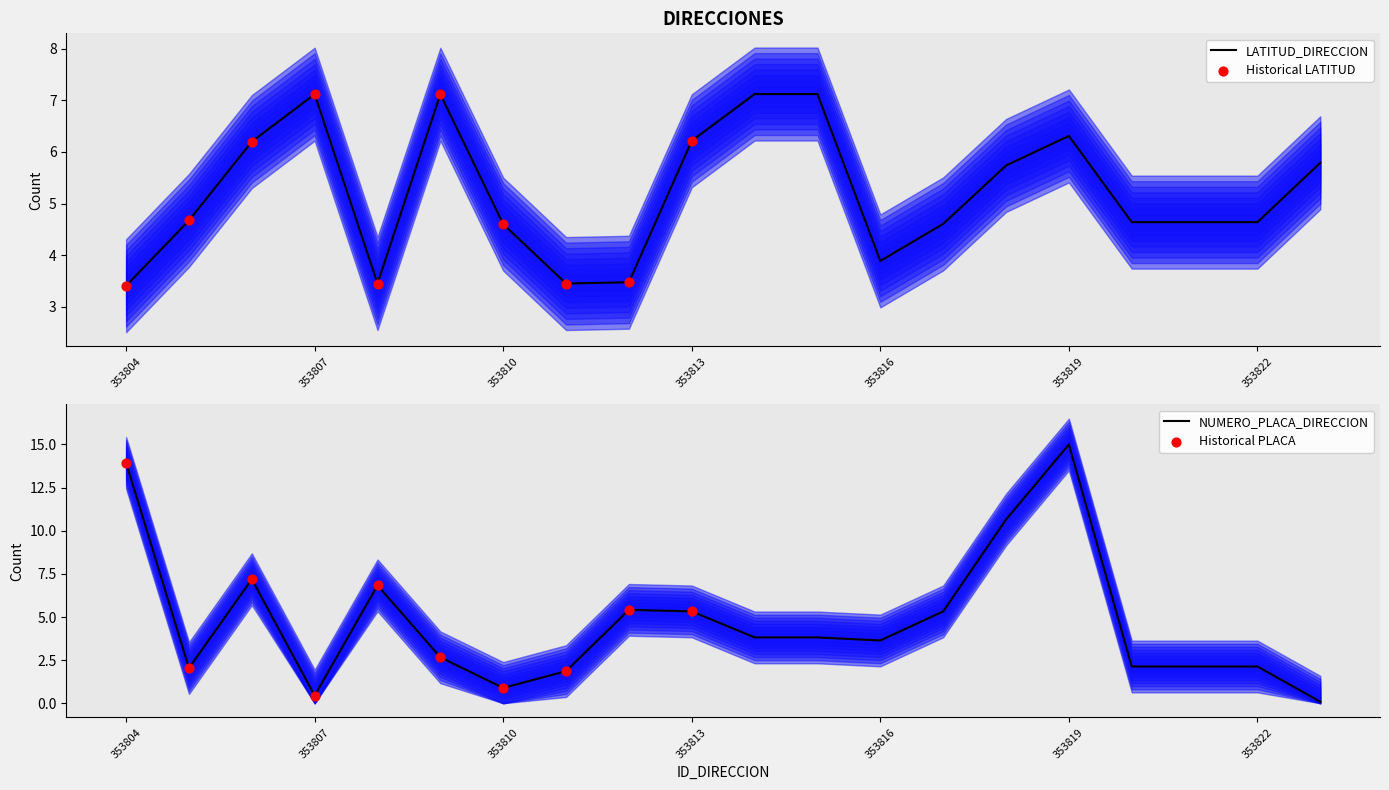

Which series reaches the maximum Y coordinate?

NUMERO_PLACA_DIRECCION